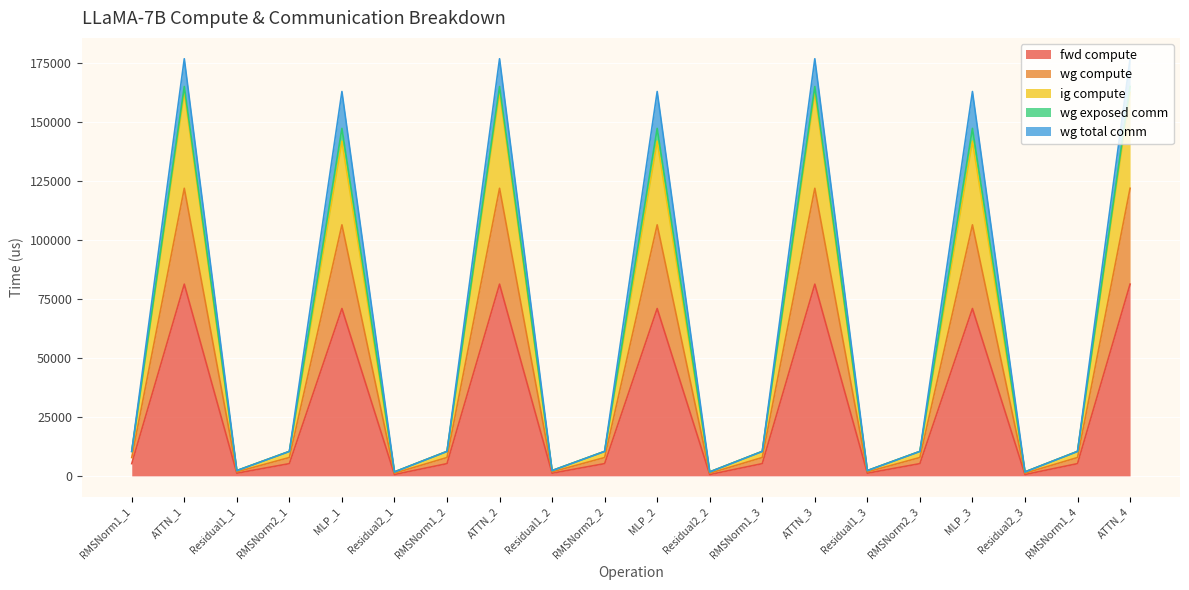

Where is the first local maximum for fwd compute?

ATTN_1